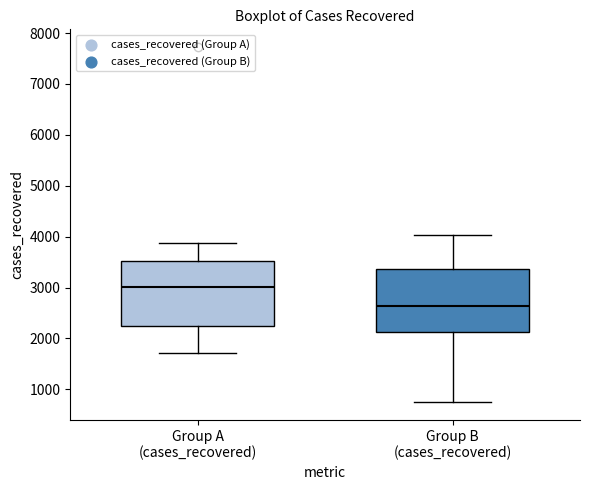

Reading left to right, transcribe this box plot: for each box, give where its median line is, the range the box spans, and where its two whiskers end, as read against the y-axis. The values are not printed on the chart, so give them approximately, as read against the axis.

Group A (cases_recovered): median 3000, box 2200 to 3500, whiskers 1700 to 3900
Group B (cases_recovered): median 2600, box 2100 to 3400, whiskers 700 to 4000